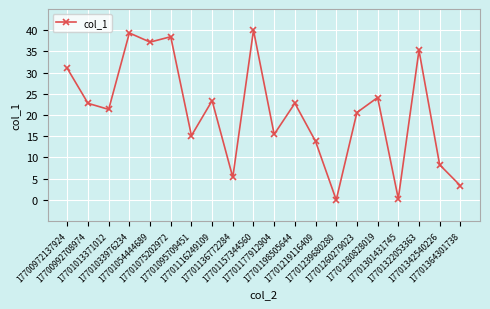

Reading left to right, extract all data points from this chart.

17700972137924=31.0	17700992708974=22.8	17701013371012=21.3	17701033976234=39.3	17701054444689=37.2	17701075202972=38.5	17701095709451=15.1	17701116249109=23.4	17701136772284=5.3	17701157344560=40.0	17701177912904=15.5	17701198505644=22.8	17701219116409=13.8	17701239680280=0.0	17701260279023=20.6	17701280828019=24.1	17701301431745=0.3	17701322053363=35.2	17701342540226=8.3	17701364301738=3.4